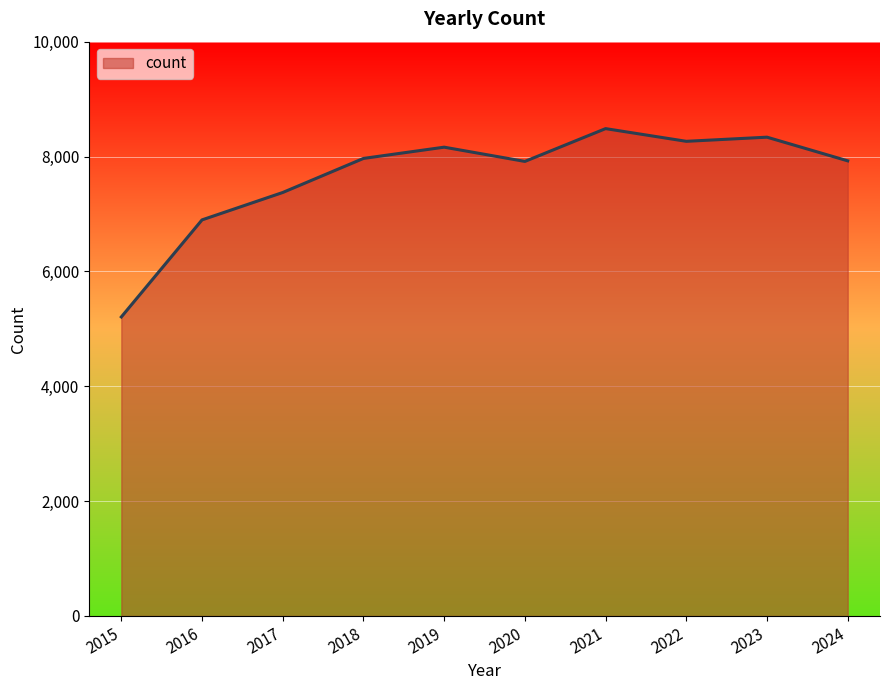

The value at 2017 is 7374. True or false?

True